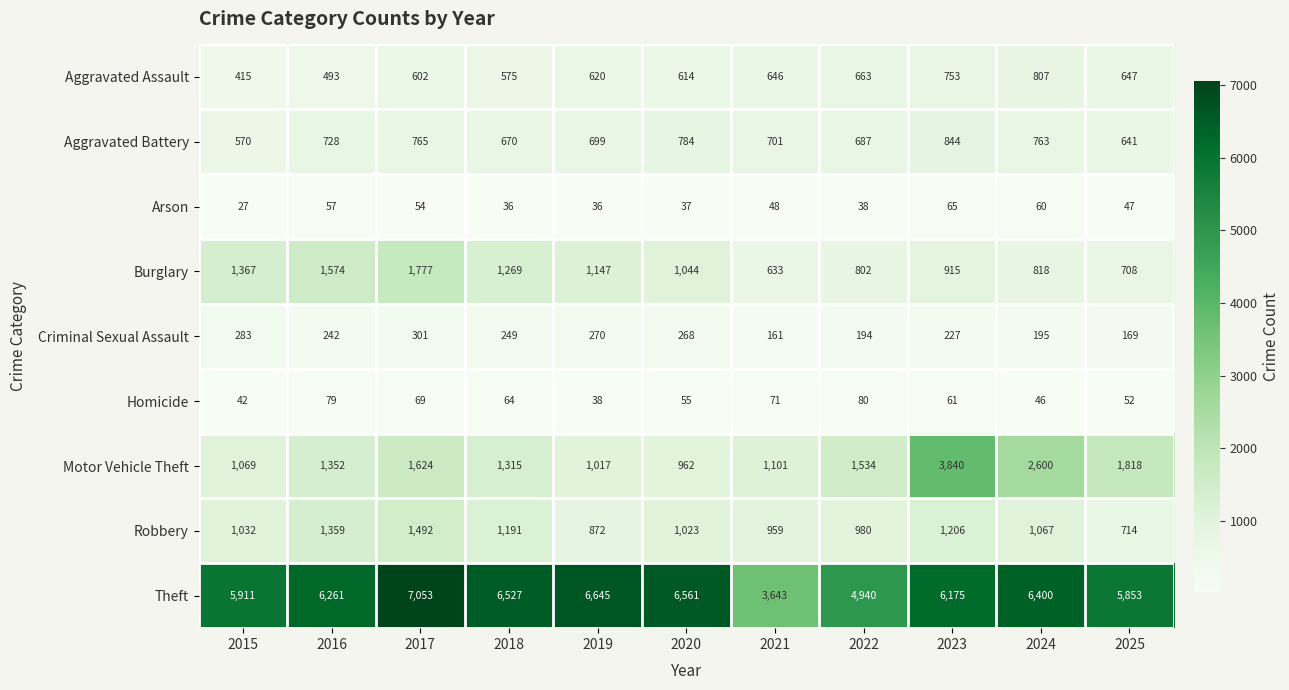

What is the minimum value shown in the chart?

27